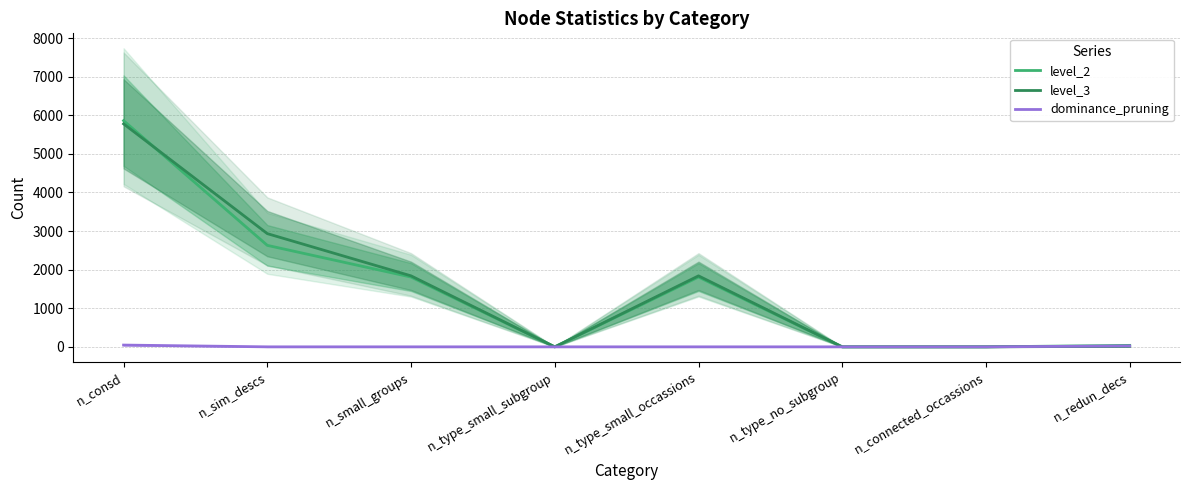

What is the label of the 2nd point from the right?

n_connected_occassions